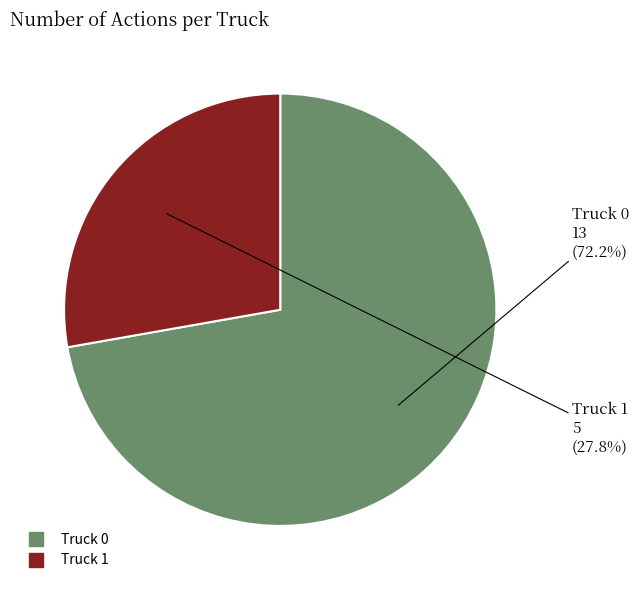

To the nearest percent, what is the average slice percentage?

50%